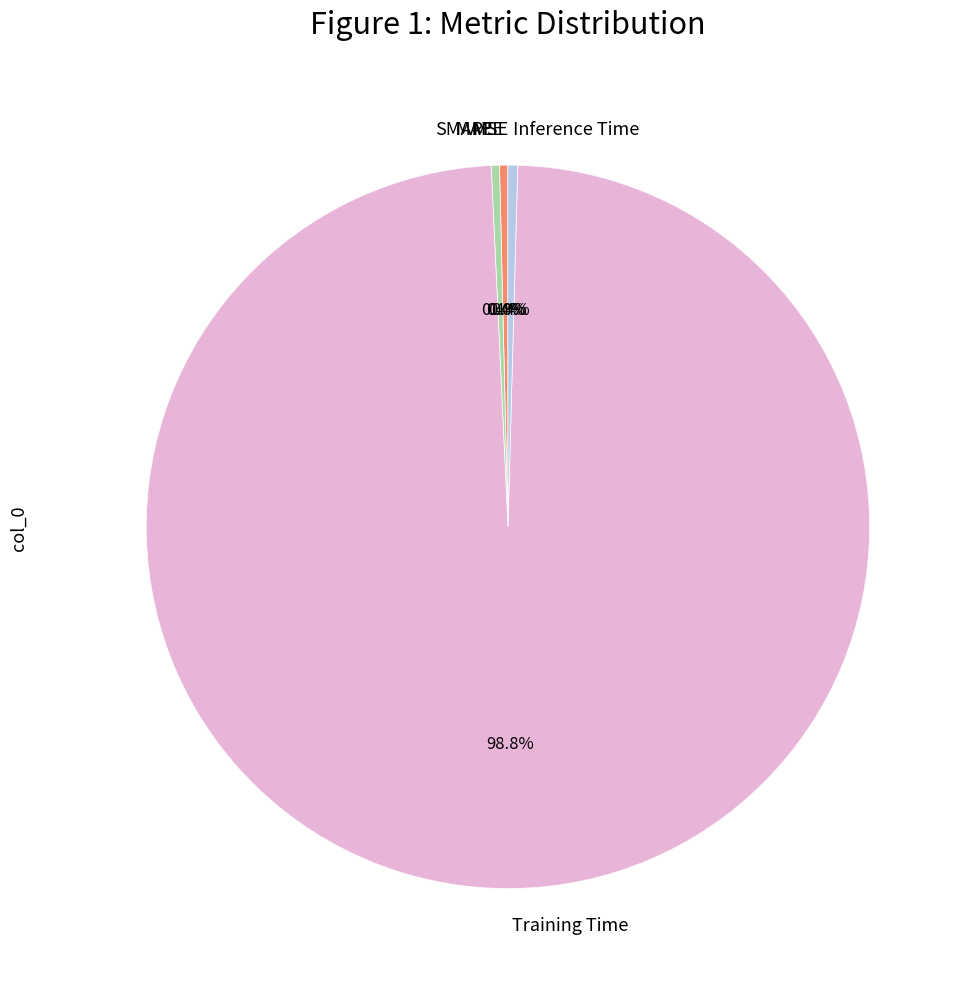

To the nearest percent, what is the average slice percentage?

20%